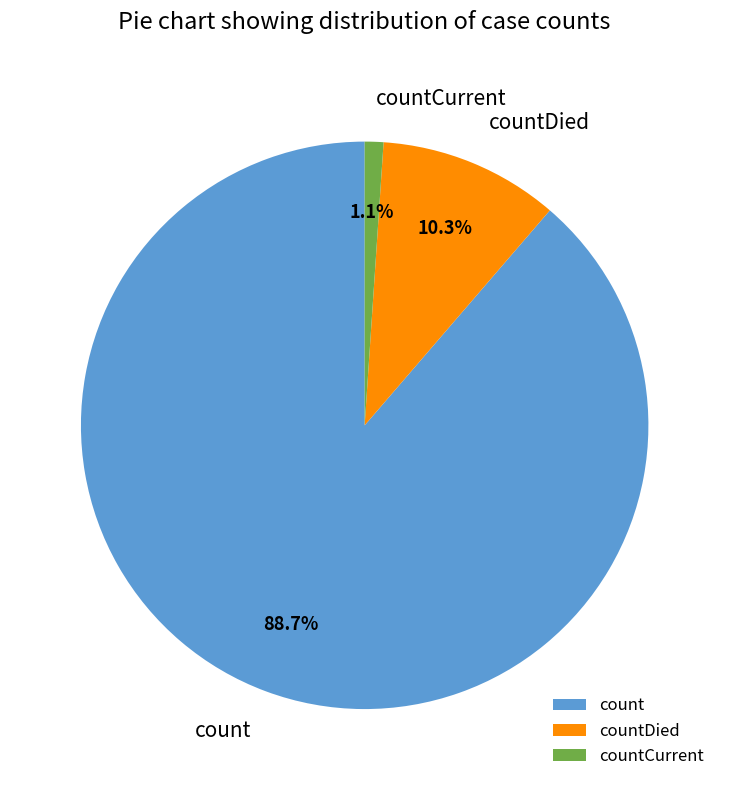

True or false: count accounts for 99% of the total.

False